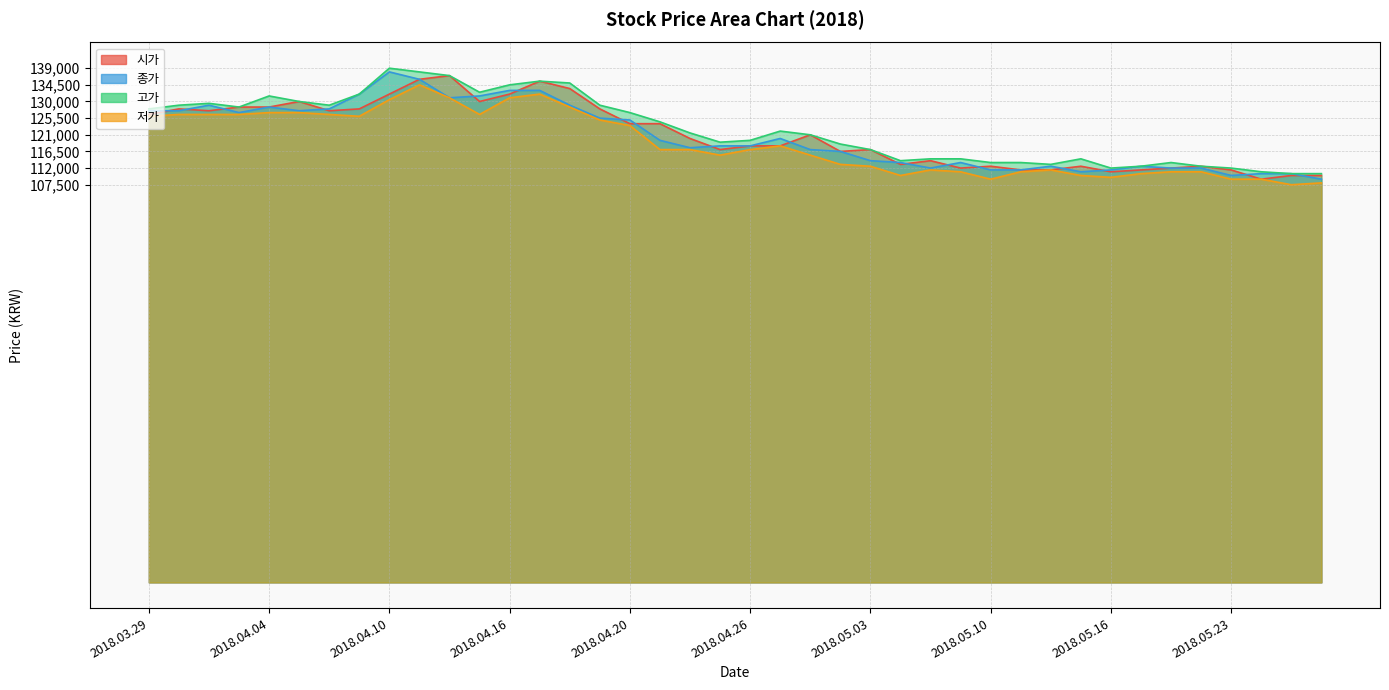

Which label corresponds to the largest value in the chart?

2018.04.10